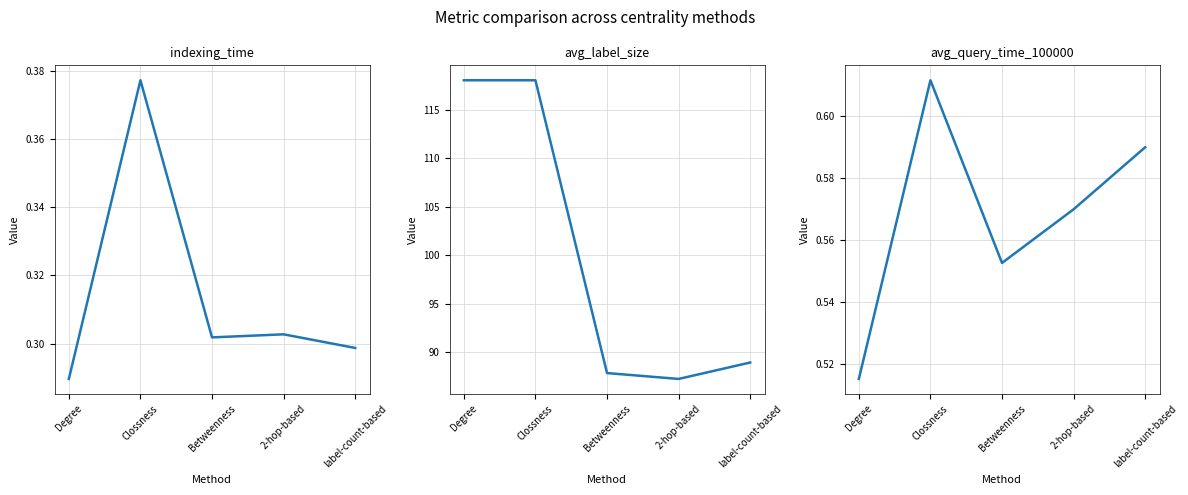

Which series has the largest total across all categories?

avg_label_size